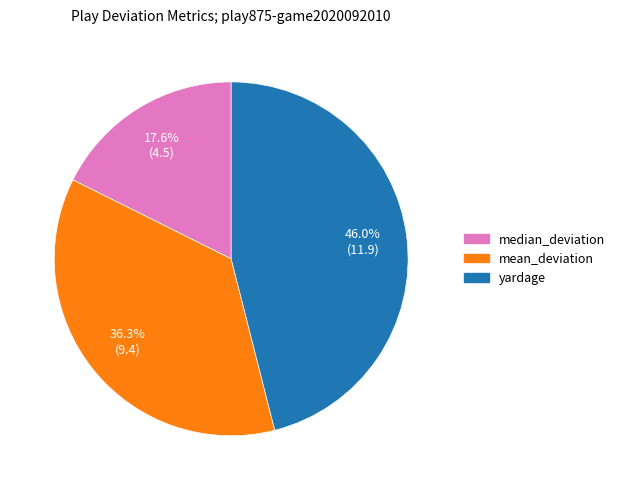

What percentage do yardage and median_deviation together represent?

63.7%